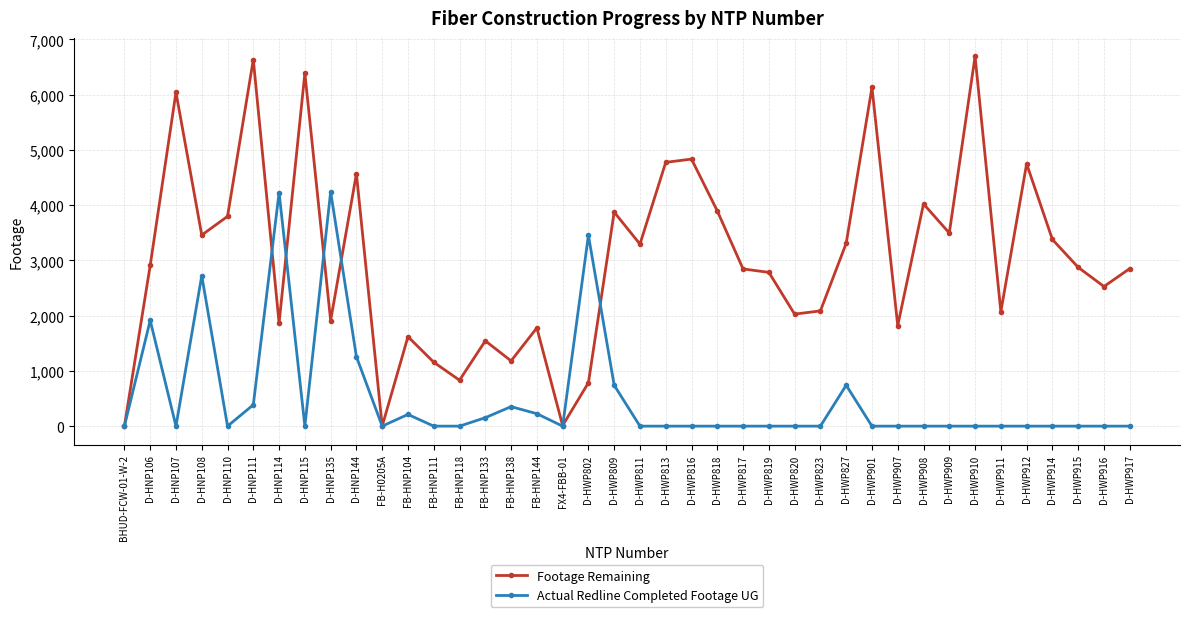

How many values in the Actual Redline Completed Footage UG series exceed 0?

13